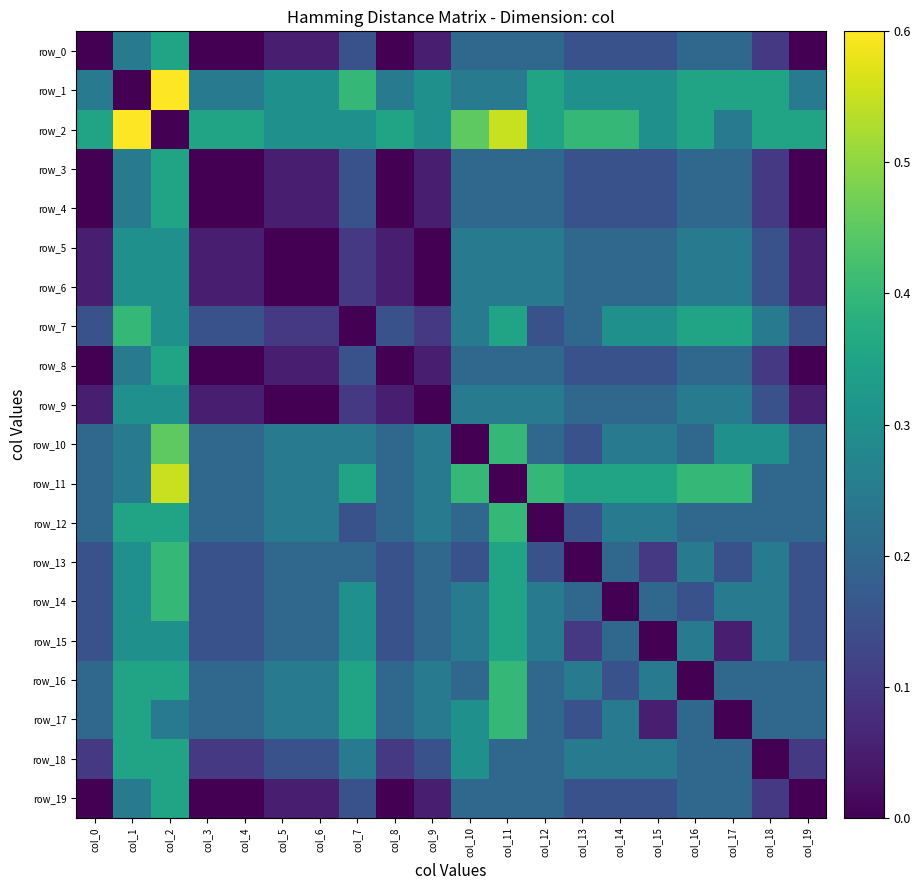

At which label is row_9 closest to 0?

col_5